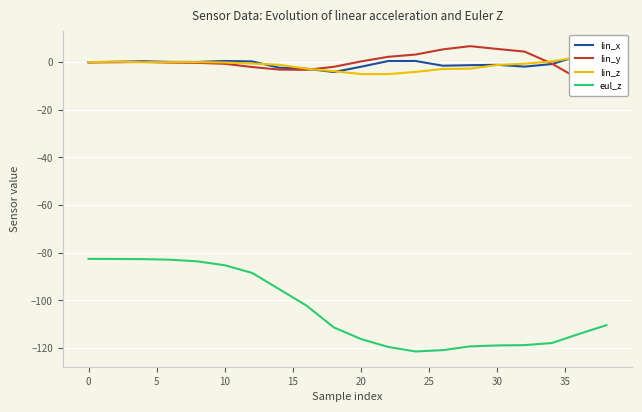

The value of eul_z at 0 is -37.2. True or false?

False